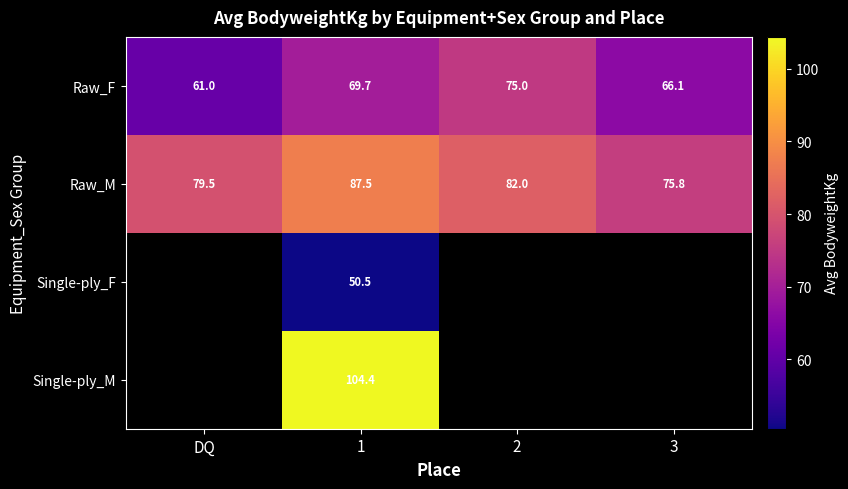

The value of Raw_M at DQ is 50.7. True or false?

False